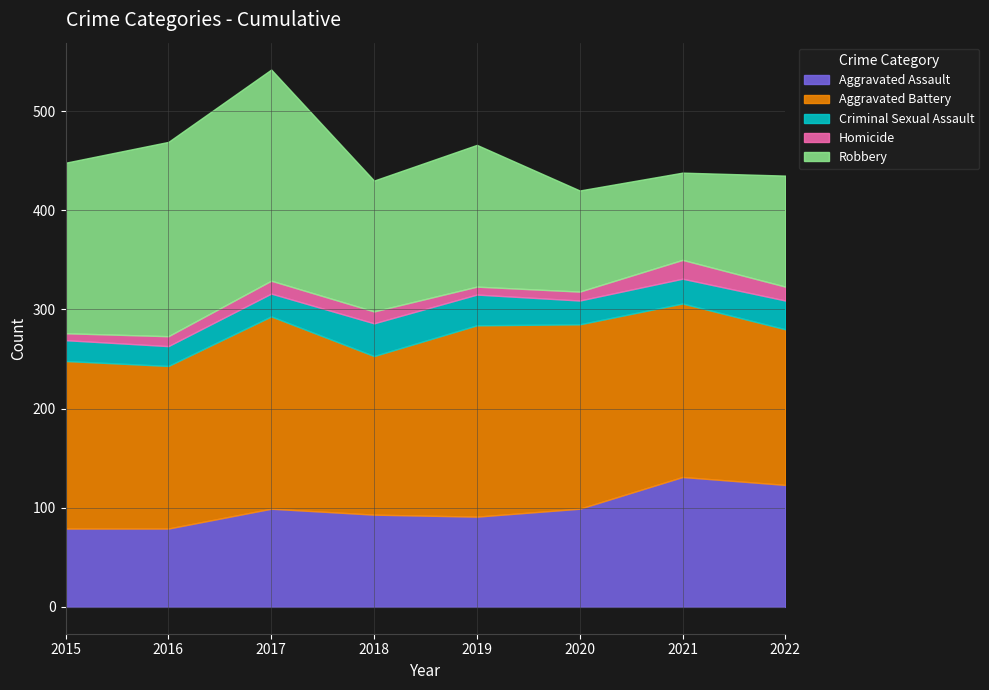

At which category is the sum across all series the highest?

2017